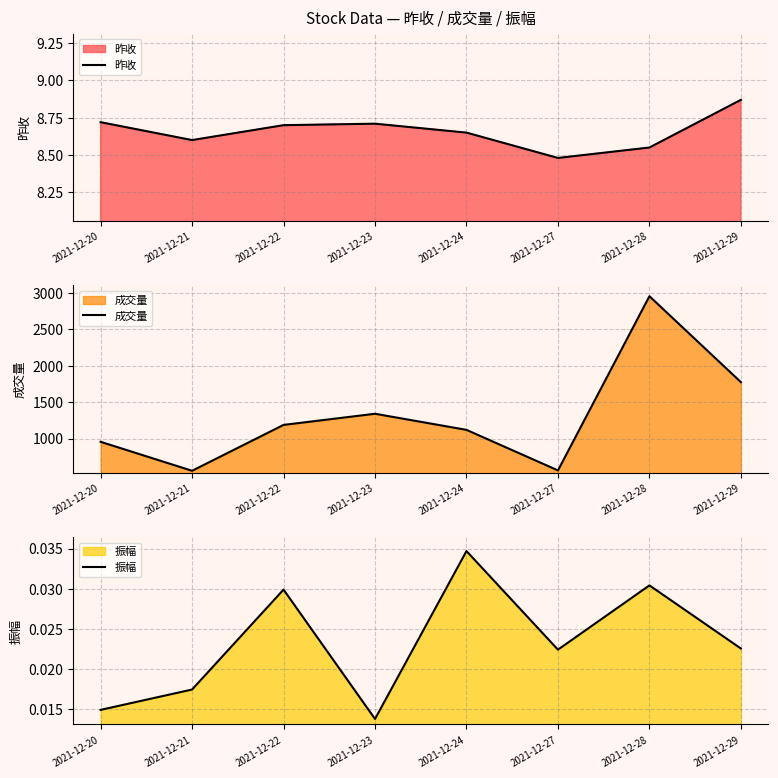

Rank the series at 2021-12-24 from lowest to highest value.

振幅, 昨收, 成交量